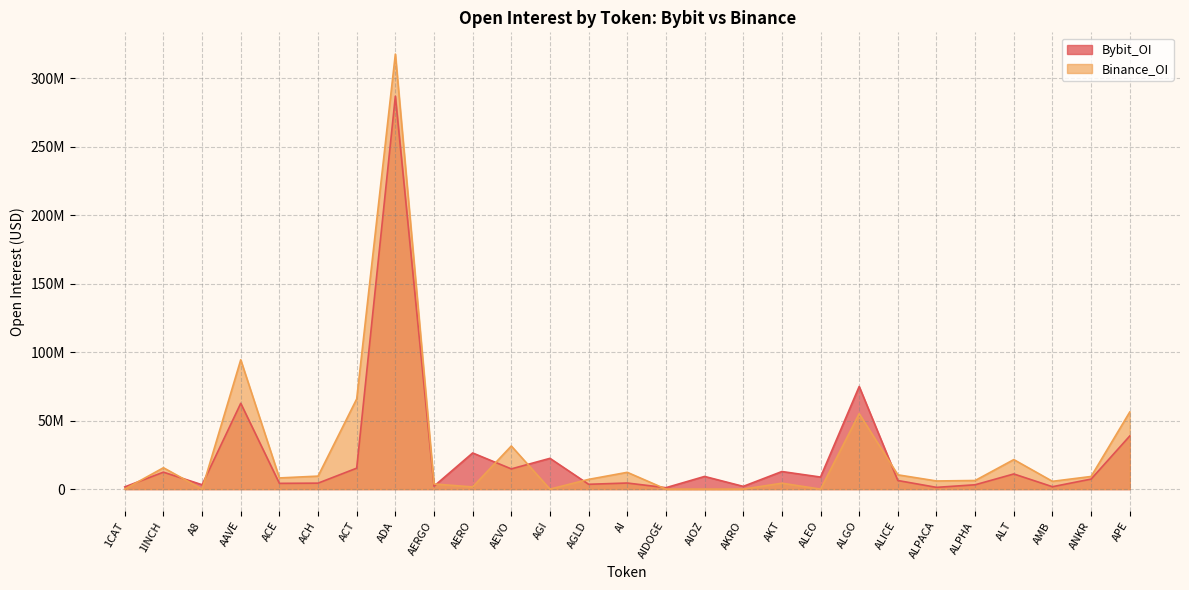

Count the number of categories in the chart.

27